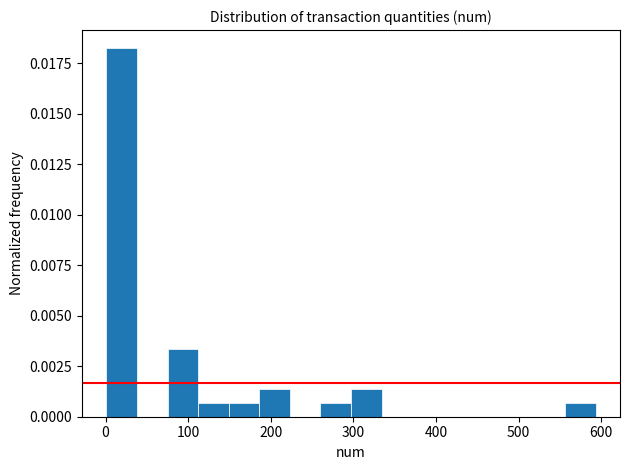

Read against the x-axis, roughly where is the centre of the tallest bar?

20